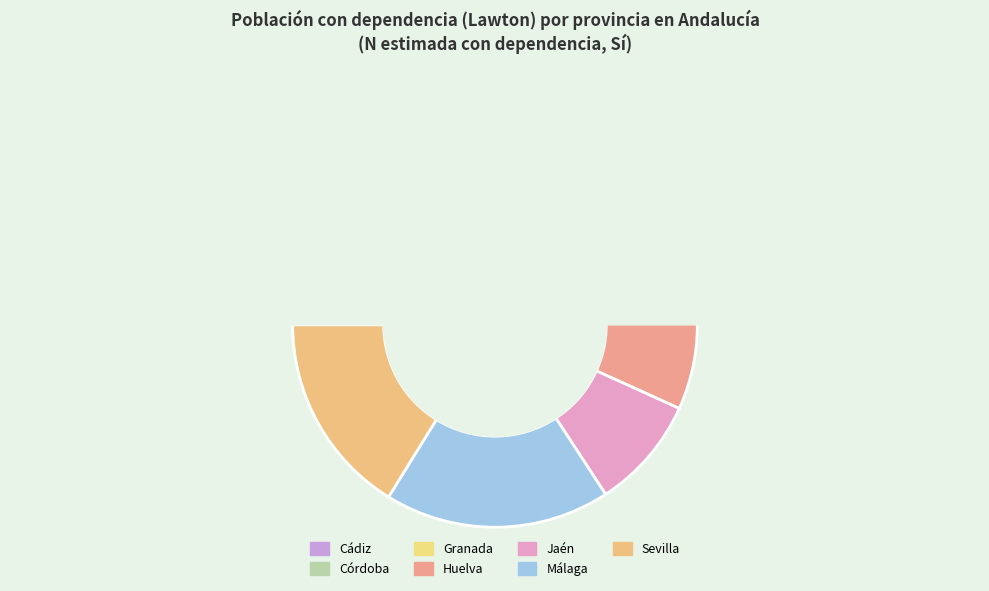

Does Hombre represent more than half of the total?

No